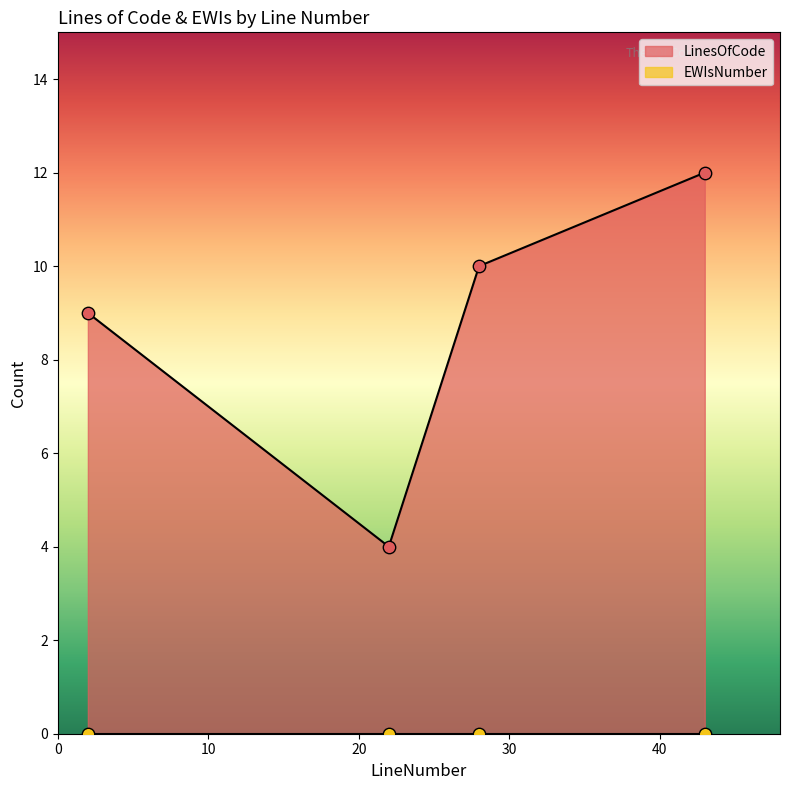

What is the ratio of the value at 22 to the value at 2?

0.4